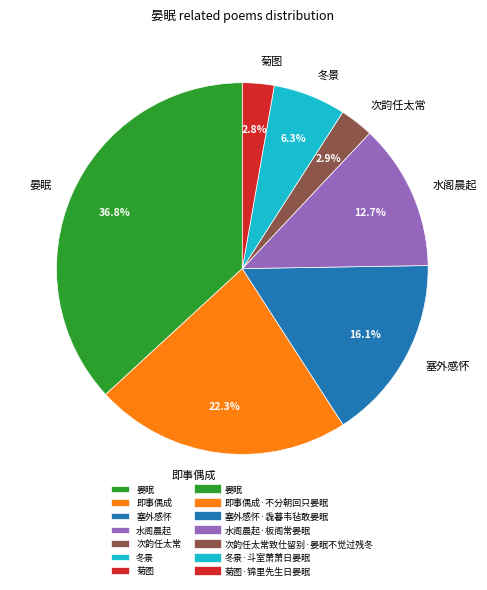

Between 晏眠 and 即事偶成, which is larger?

晏眠